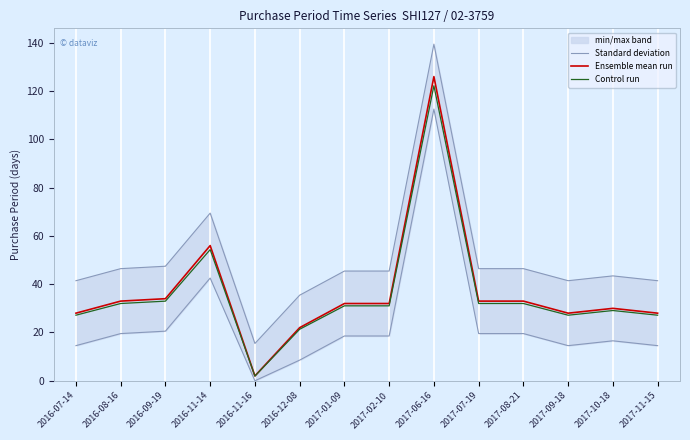

How many categories are shown in the chart?

14